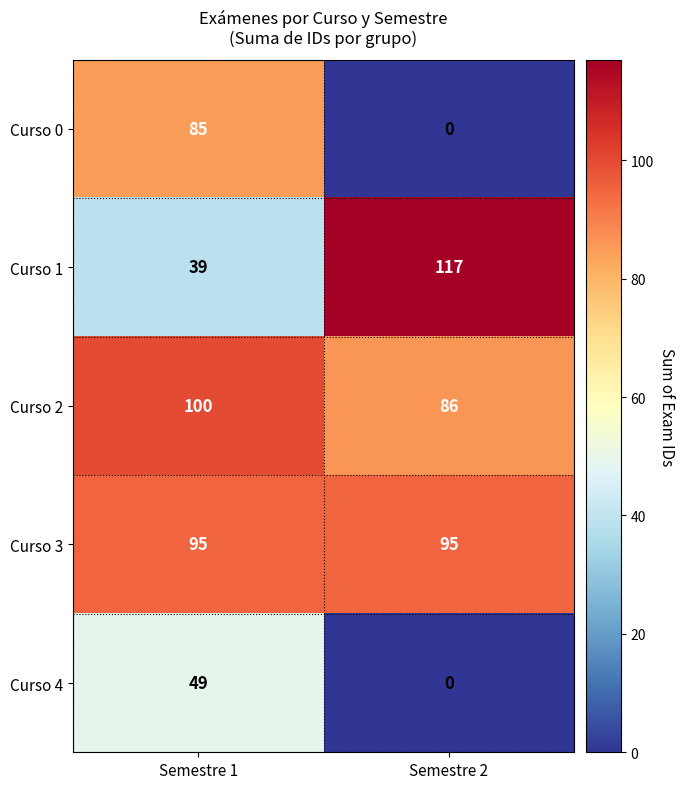

How many series are shown in this chart?

5